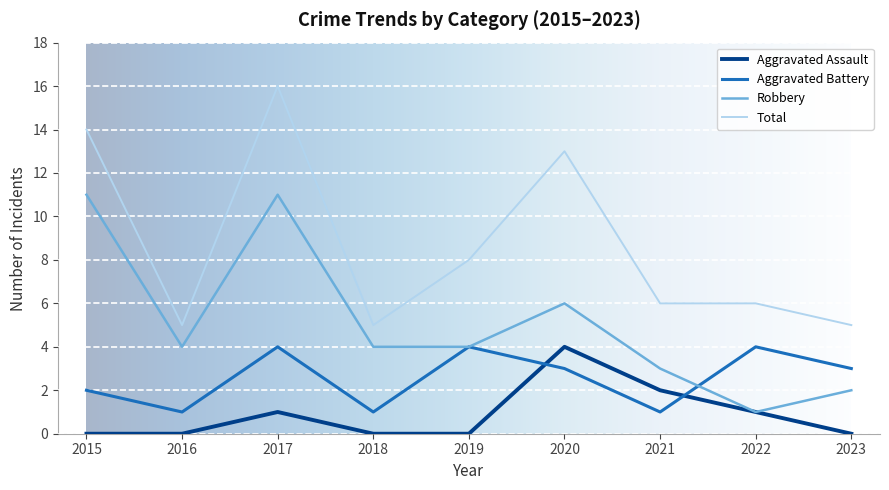

List the series in order of their overall mean, lowest first.

Aggravated Assault, Aggravated Battery, Robbery, Total